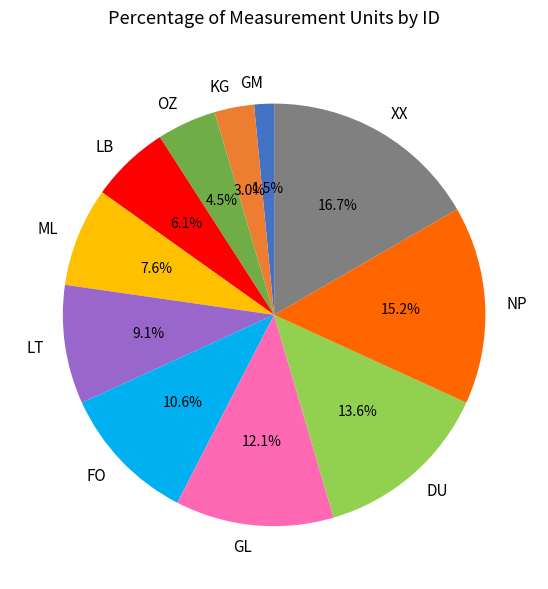

How many slices are in this pie chart?

11